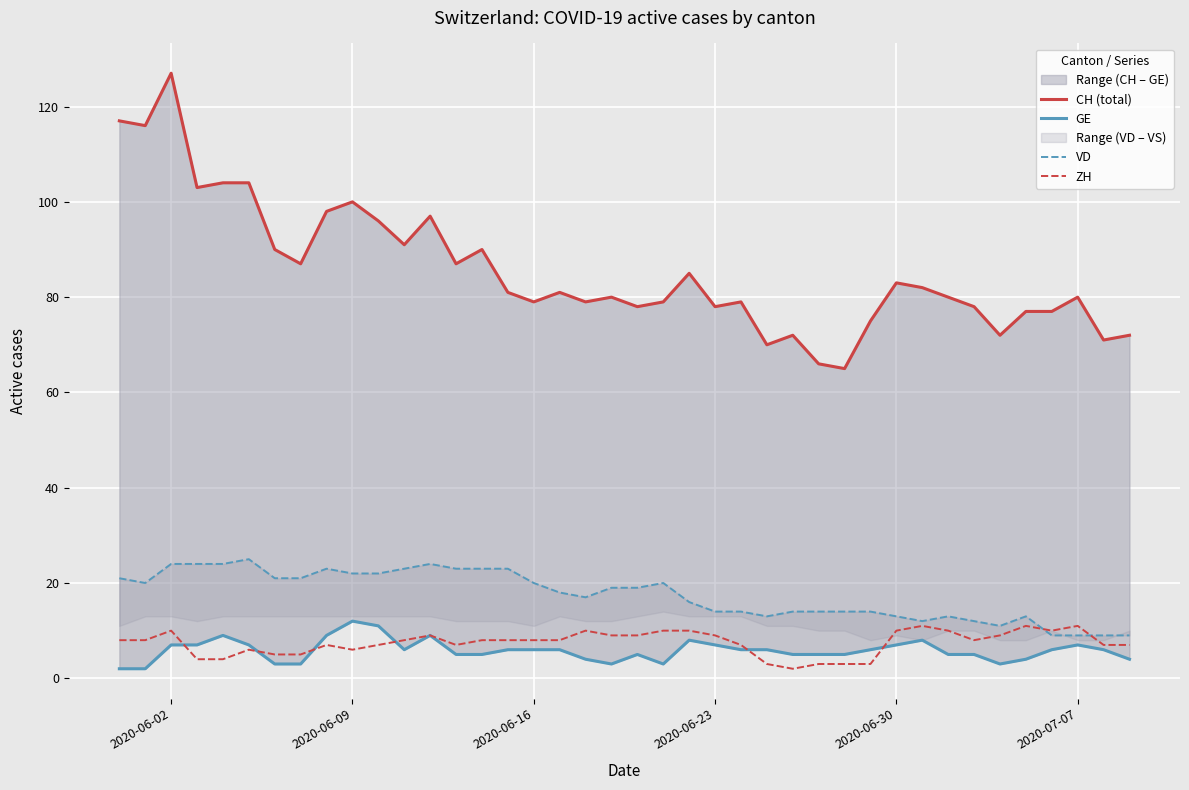

At how many categories does at least one series exceed 57?

40